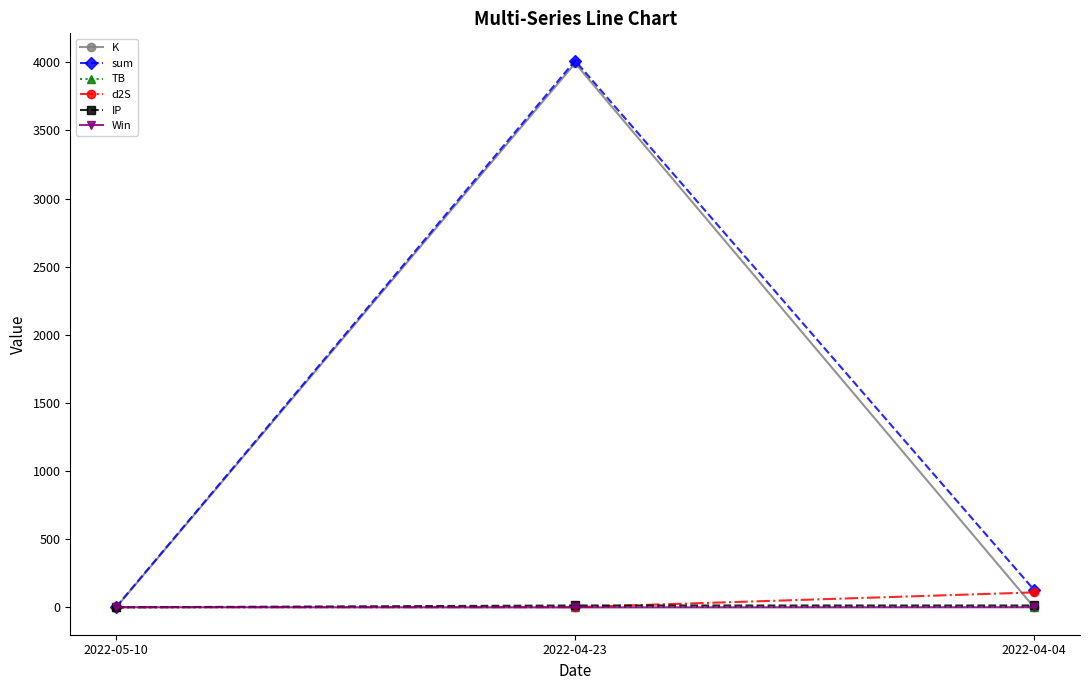

What is the sum of the d2S values at 2022-04-23 and 2022-05-10?

3.3